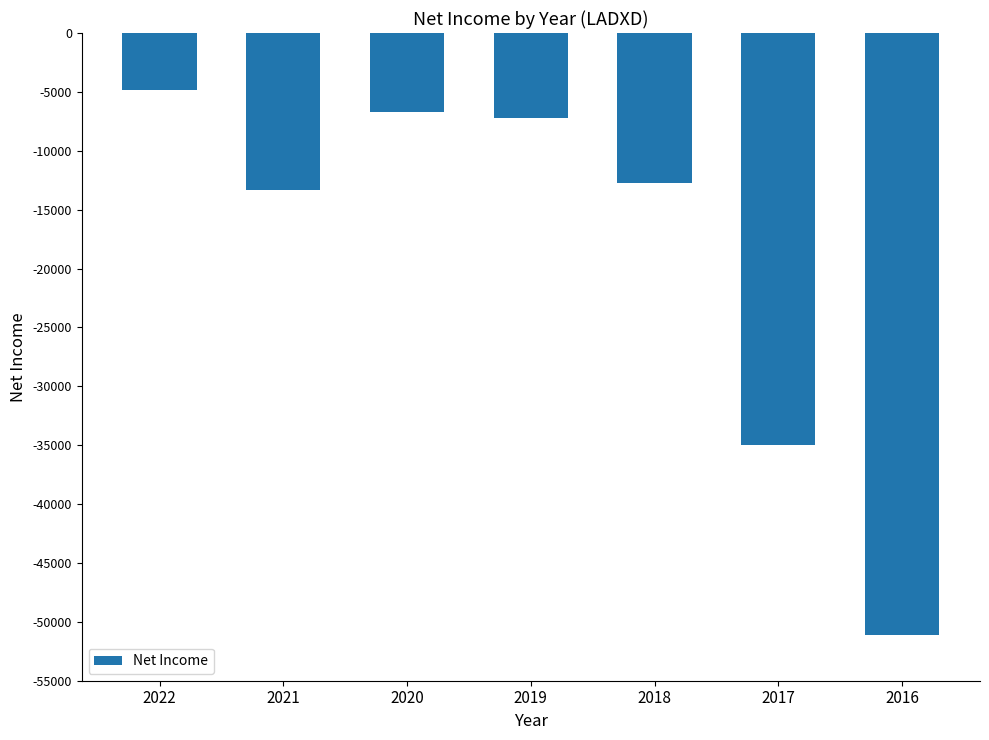

The value at 2021 is -13300. True or false?

True